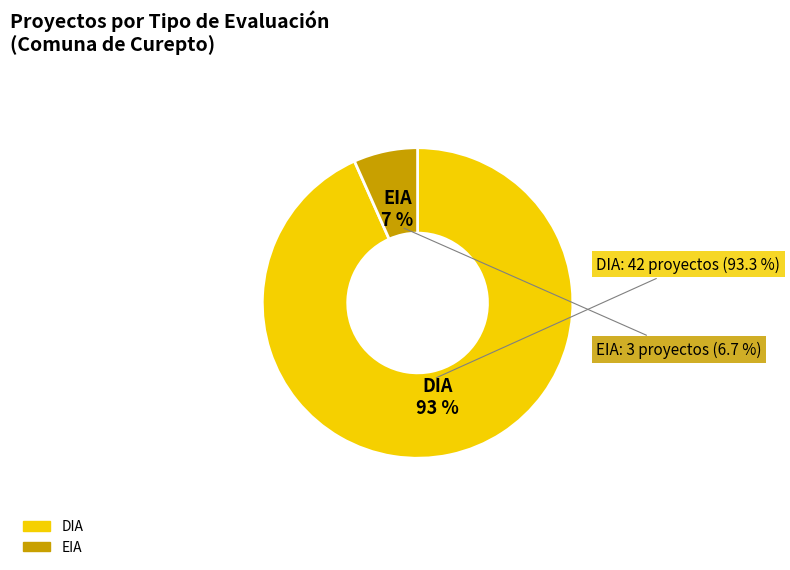

Is there any slice that represents more than half of the pie?

Yes